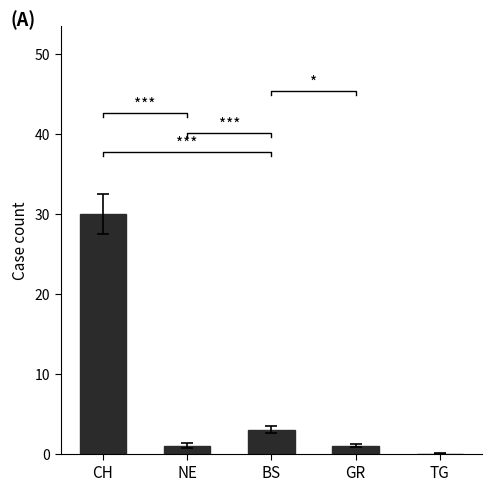

Which has a higher value, CH or GR?

CH